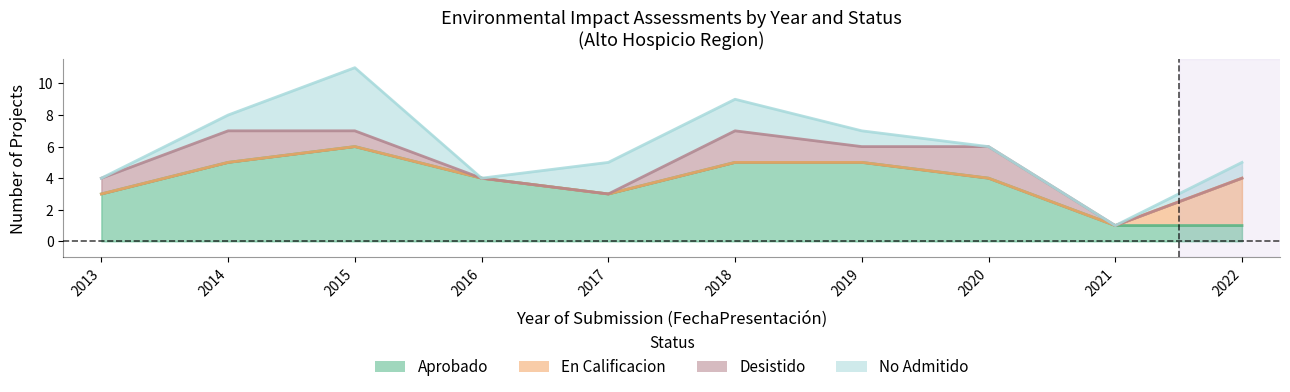

What is the average value of the Desistido series?

1